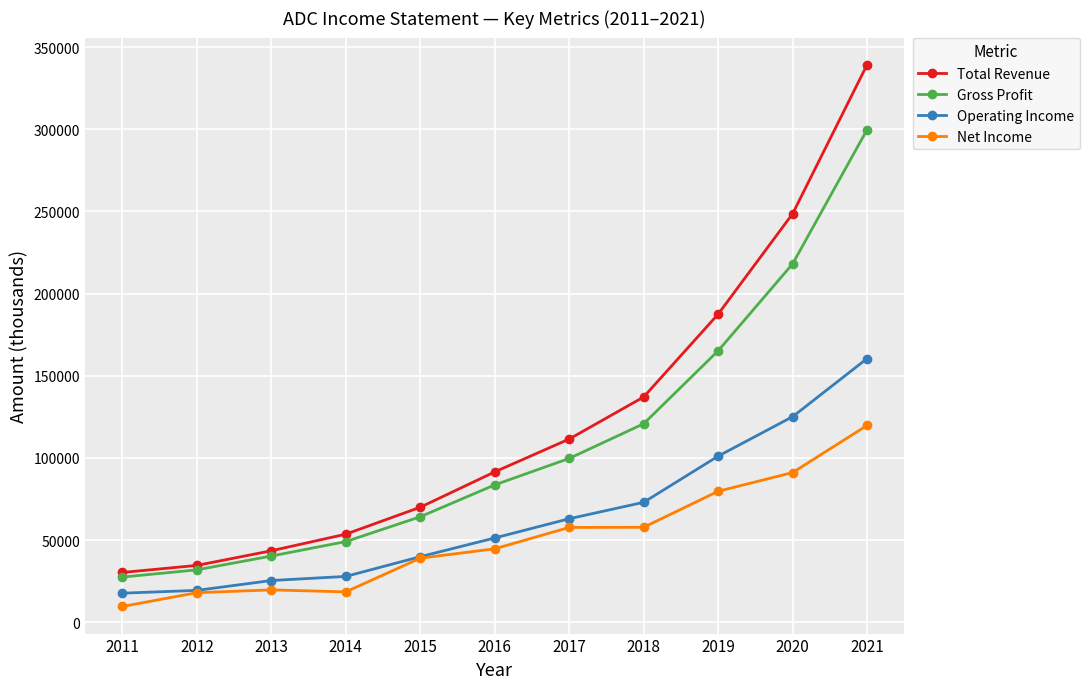

What are all the series names shown in the legend?

Total Revenue, Gross Profit, Operating Income, Net Income